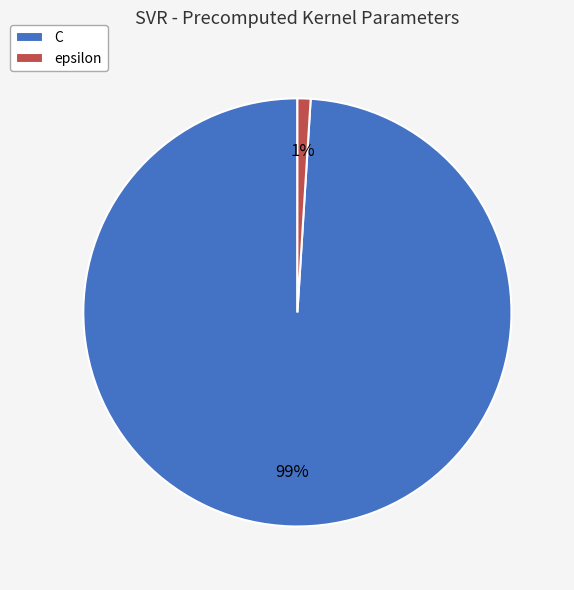

Rank the categories by value from highest to lowest.

C, epsilon